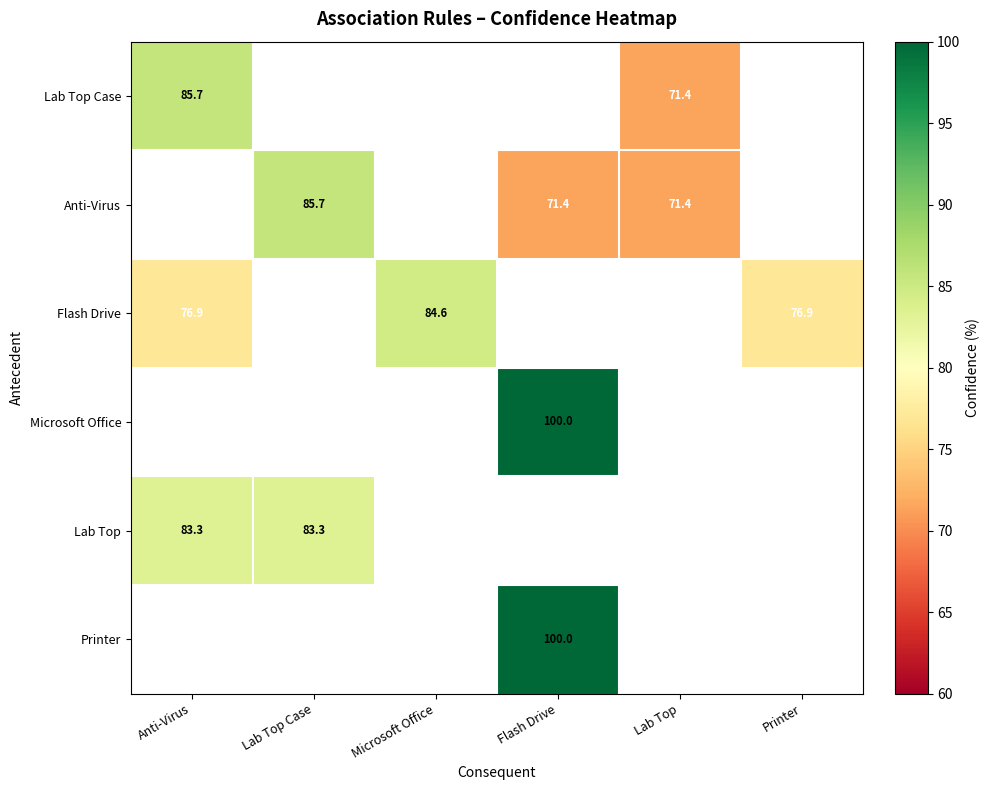

What is the sum of the Flash Drive values at Anti-Virus and Printer?

153.8